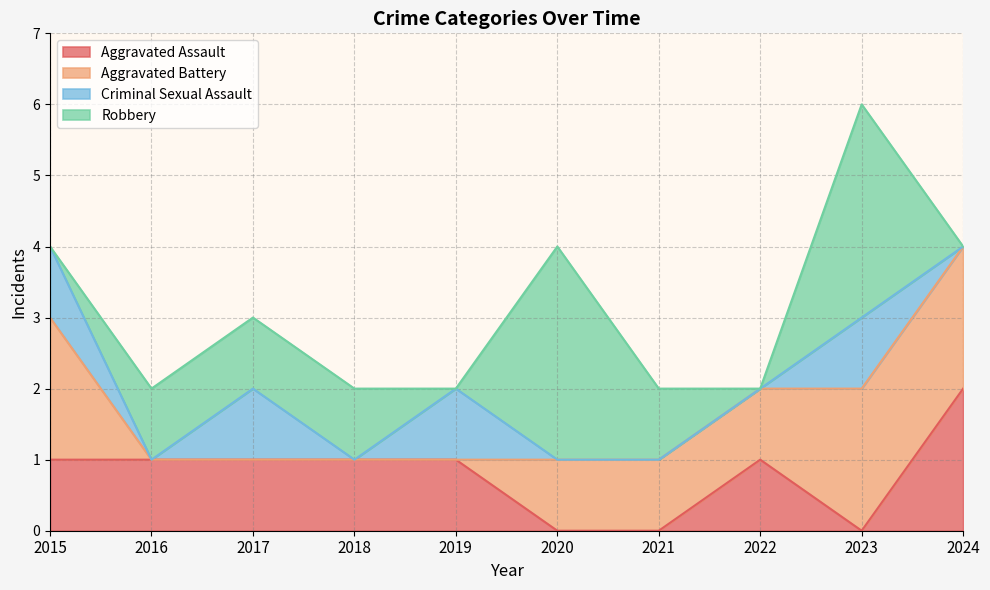

Where does the Aggravated Assault series first go above 1?

2024